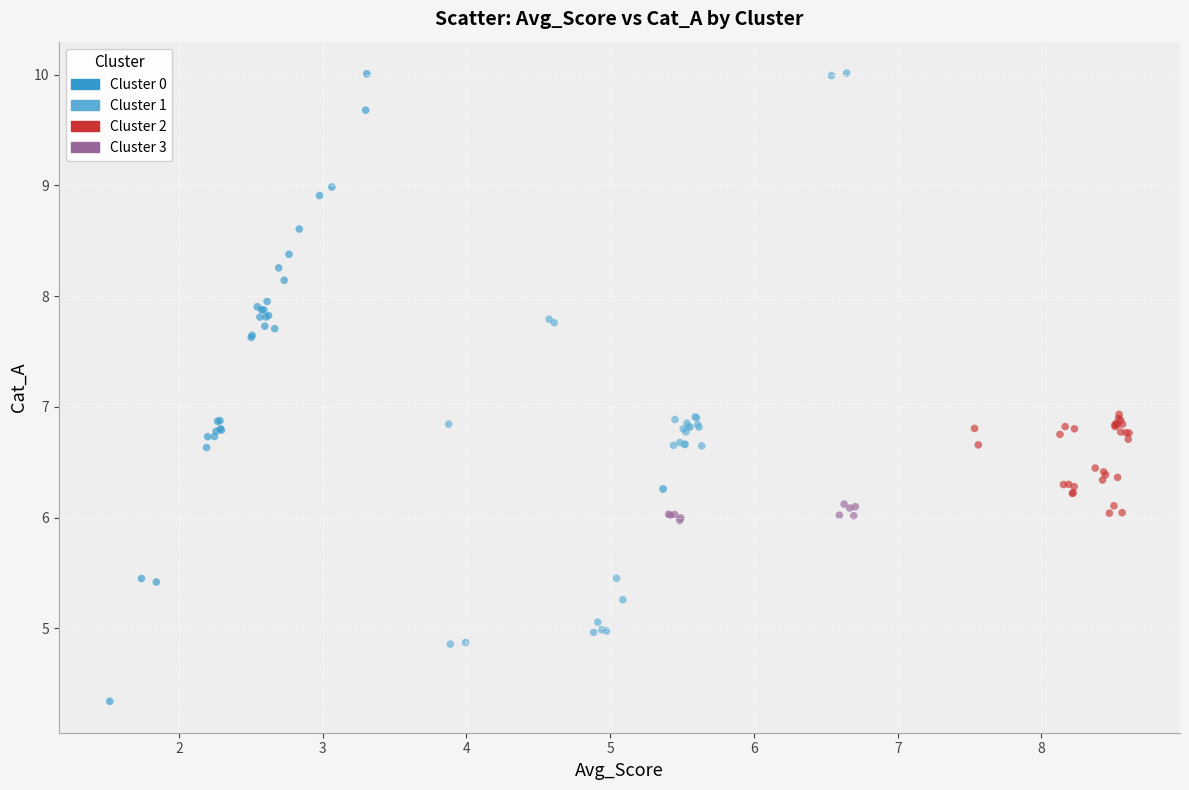

Which series contains the lowest Y value?

Cluster 0